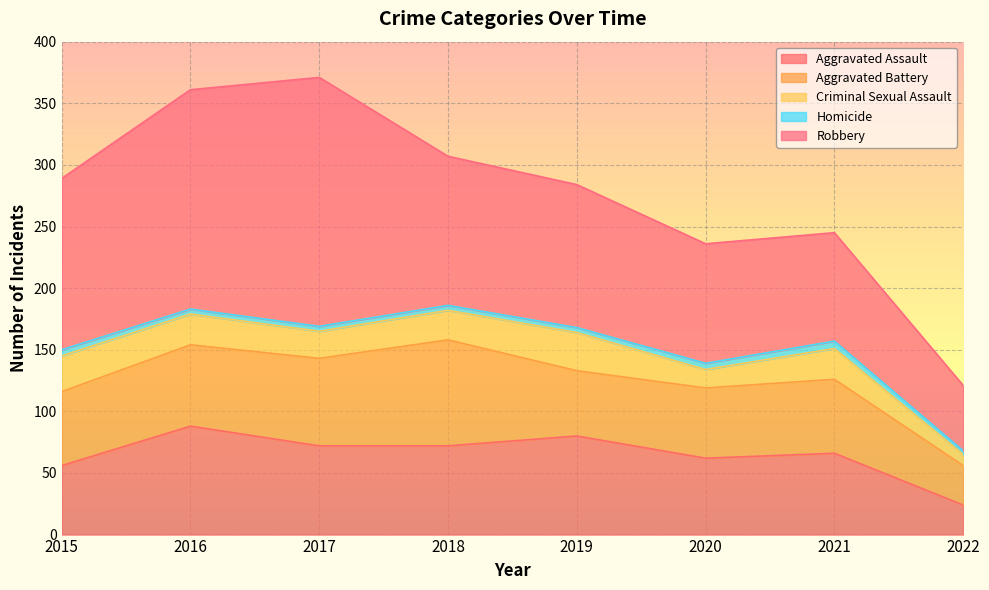

At which label is Robbery closest to 127?

2018